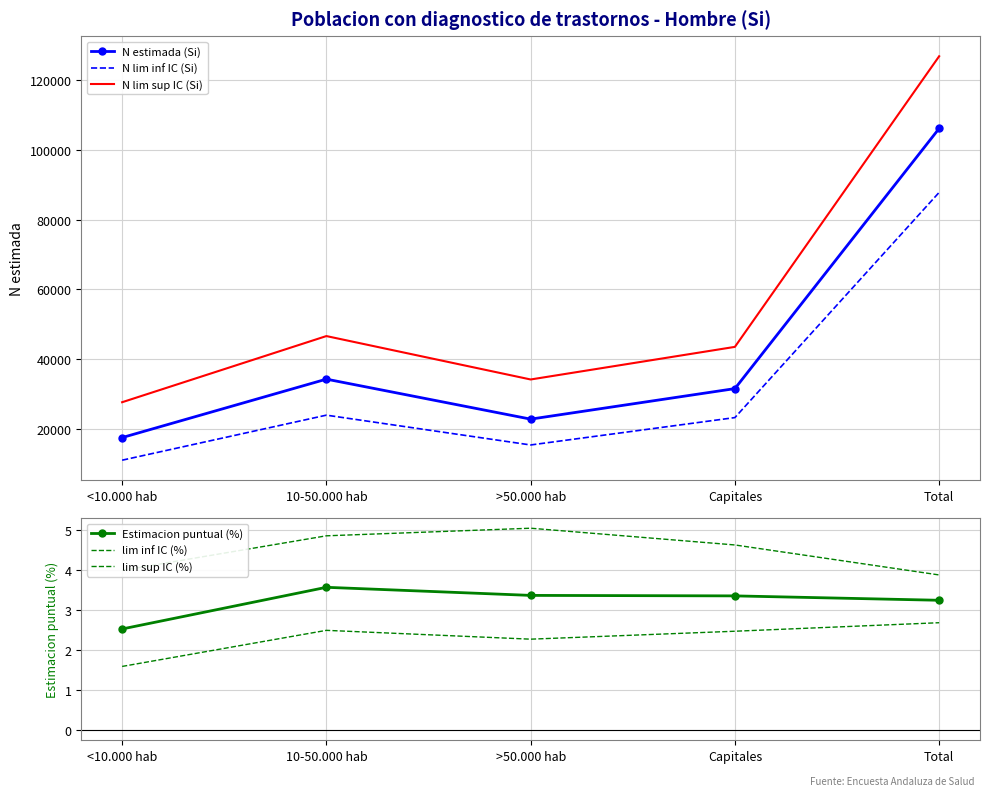

What is the value of the N lim inf IC (Si) point at the 2nd from the left?

23955.0